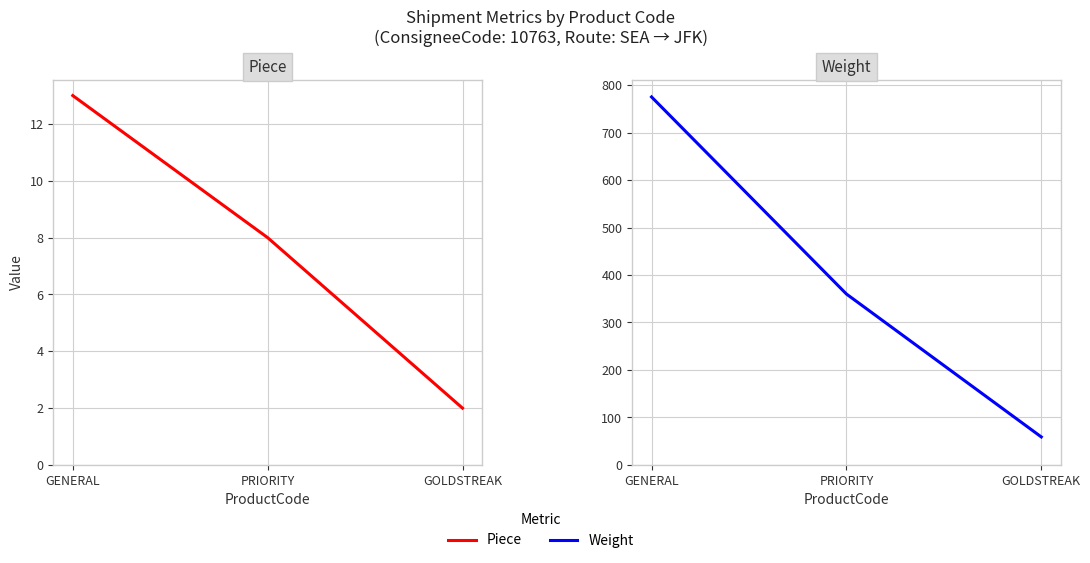

What is the smallest value displayed?

2